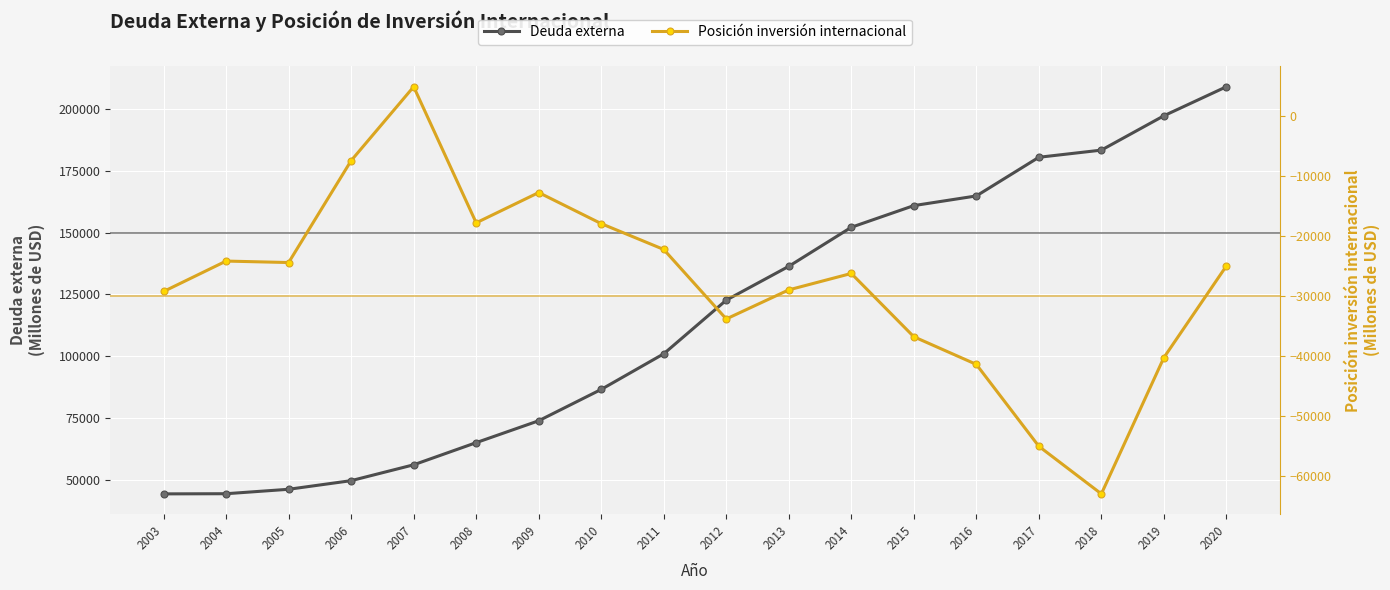

How many interior local peaks does the Posición inversión internacional series have?

4